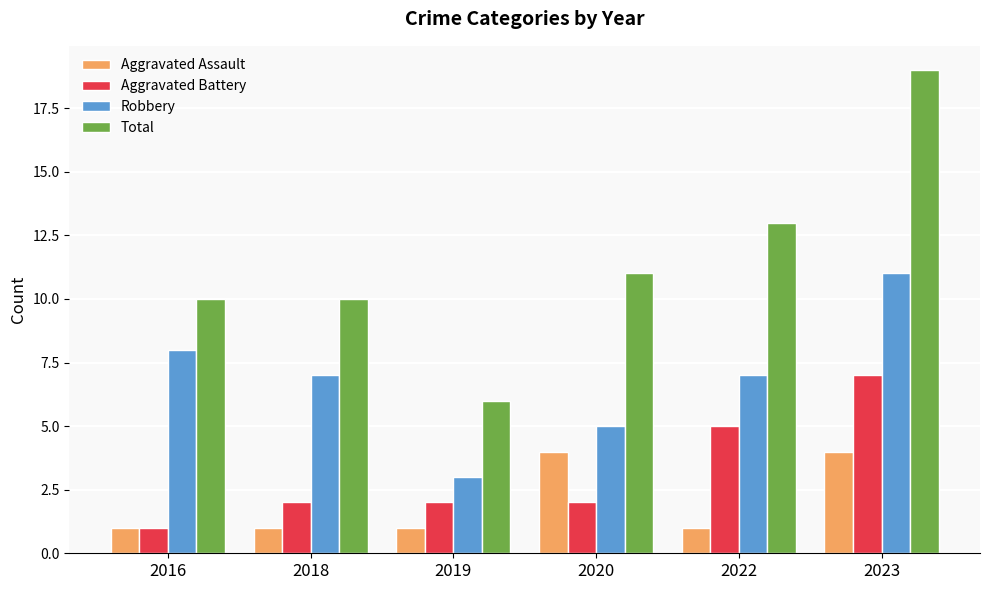

Is the value of Total at 2023 greater than the value of Aggravated Assault at 2016?

Yes